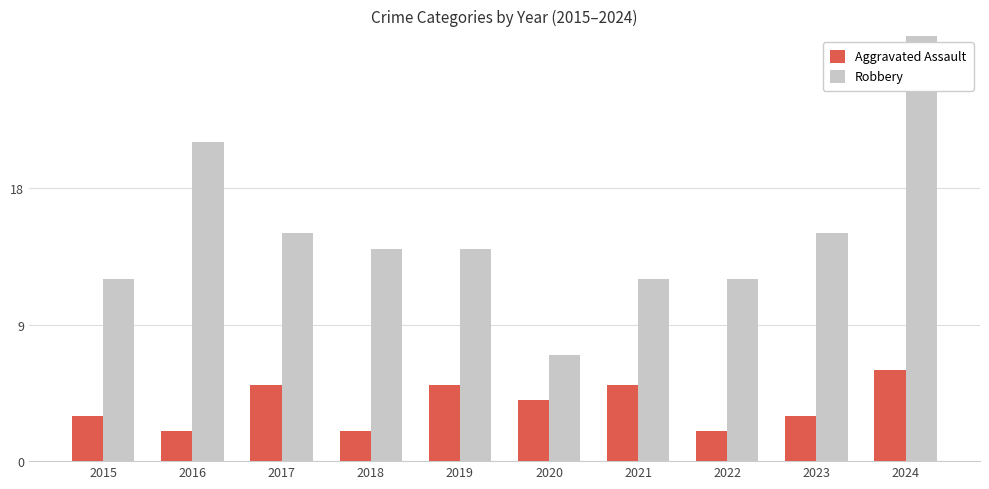

What is the highest value of the Robbery series?

30